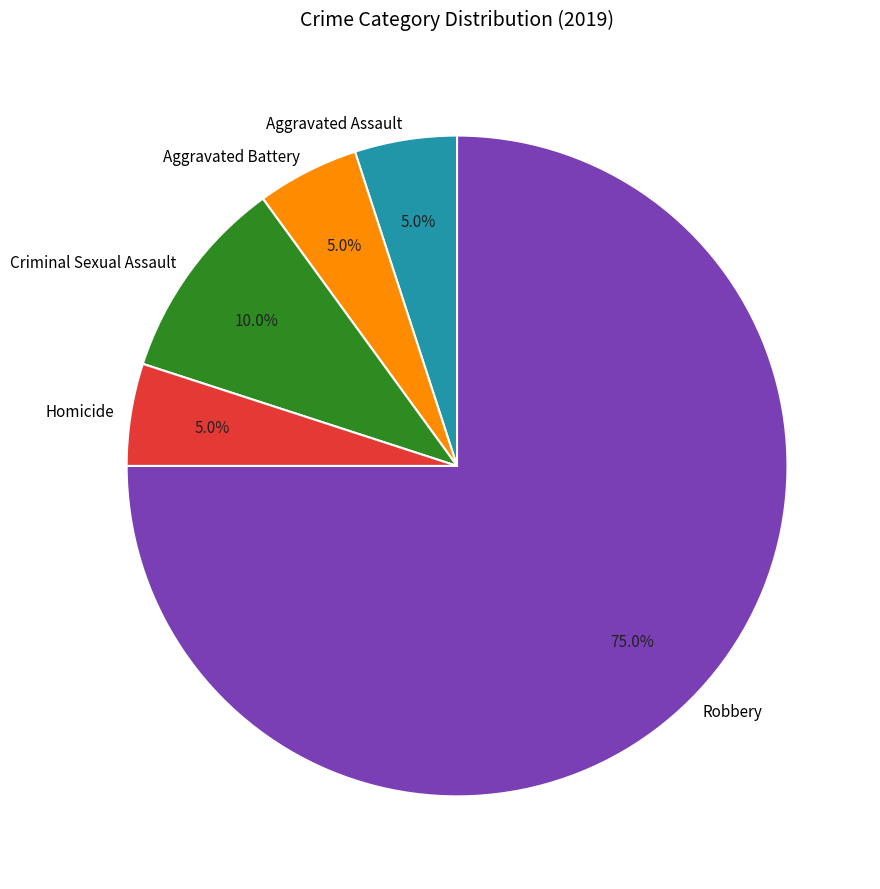

The Robbery slice represents 75% of the pie. True or false?

True